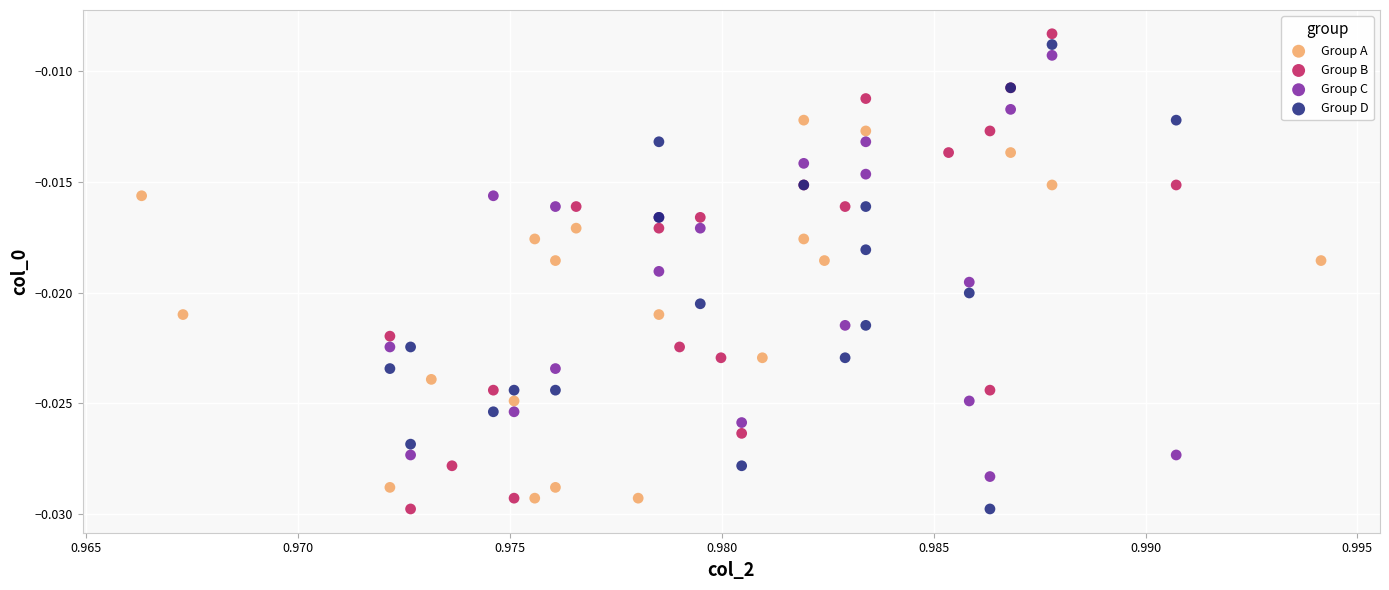

What are all the series names shown in the legend?

Group A, Group B, Group C, Group D